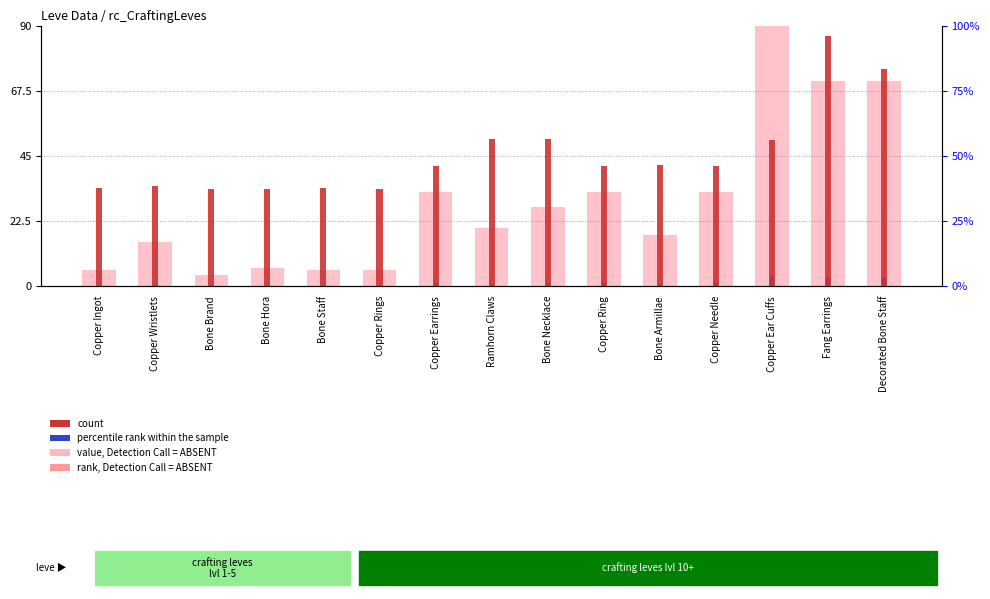

What is the difference between the maximum and second lowest values in the value, Detection Call = ABSENT series?

84.2